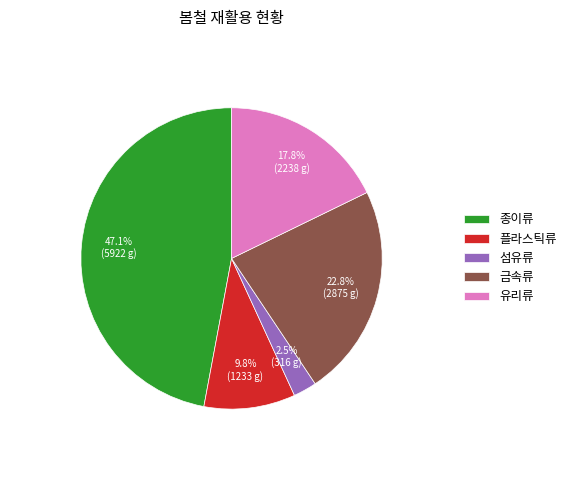

To the nearest percent, what is the average slice percentage?

20%